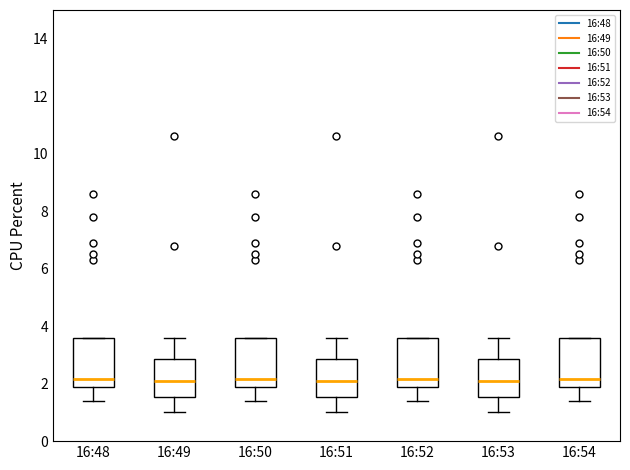

Where does the upper whisker of the box for 16:49 end on the y-axis? The values are not printed on the chart, so give them approximately, as read against the axis.

3.6